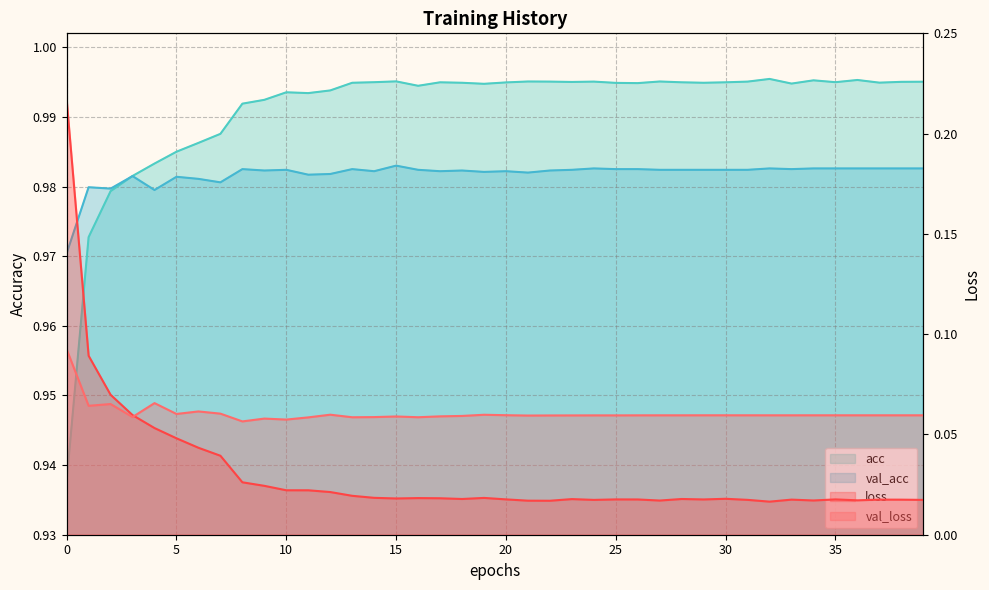

What are all the series names shown in the legend?

val_loss, loss, acc, val_acc